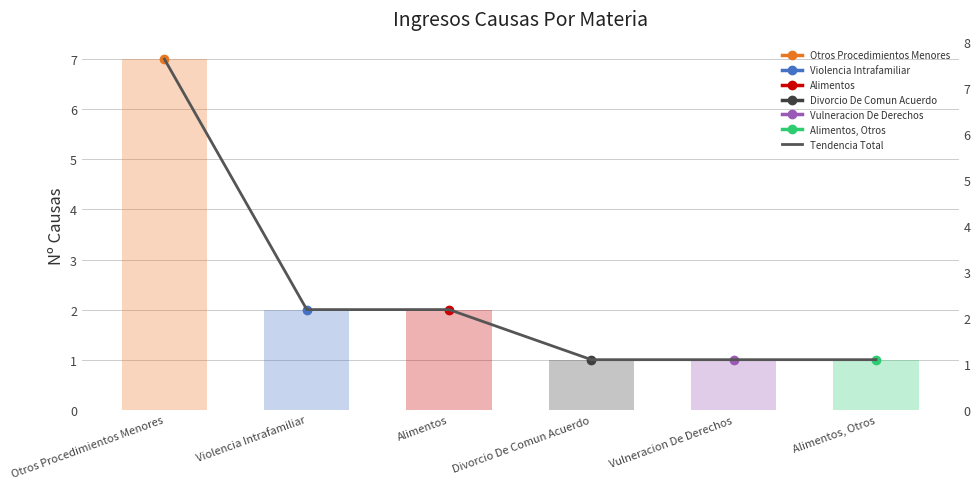

List the labels in order of value, largest first.

Otros Procedimientos Menores, Violencia Intrafamiliar, Alimentos, Divorcio De Comun Acuerdo, Vulneracion De Derechos, Alimentos, Otros